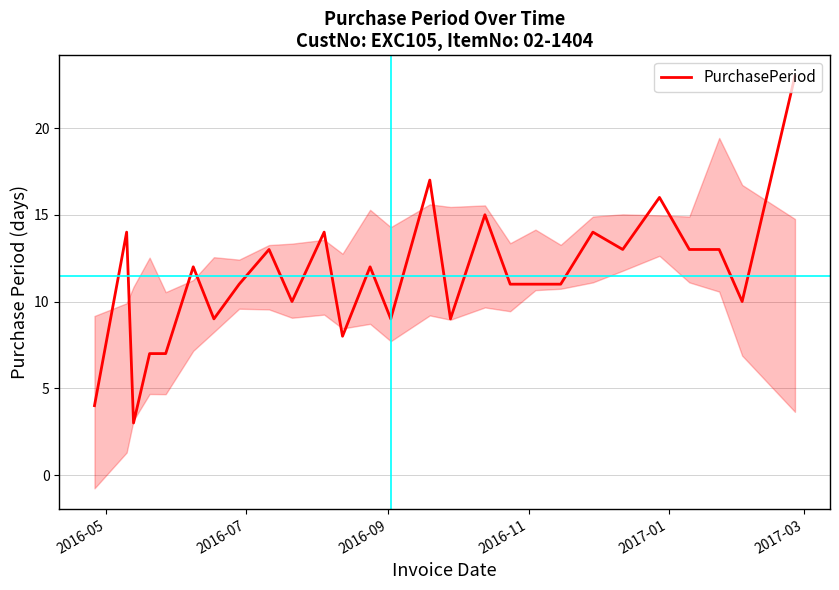

What is the highest value of the PurchasePeriod series?

23